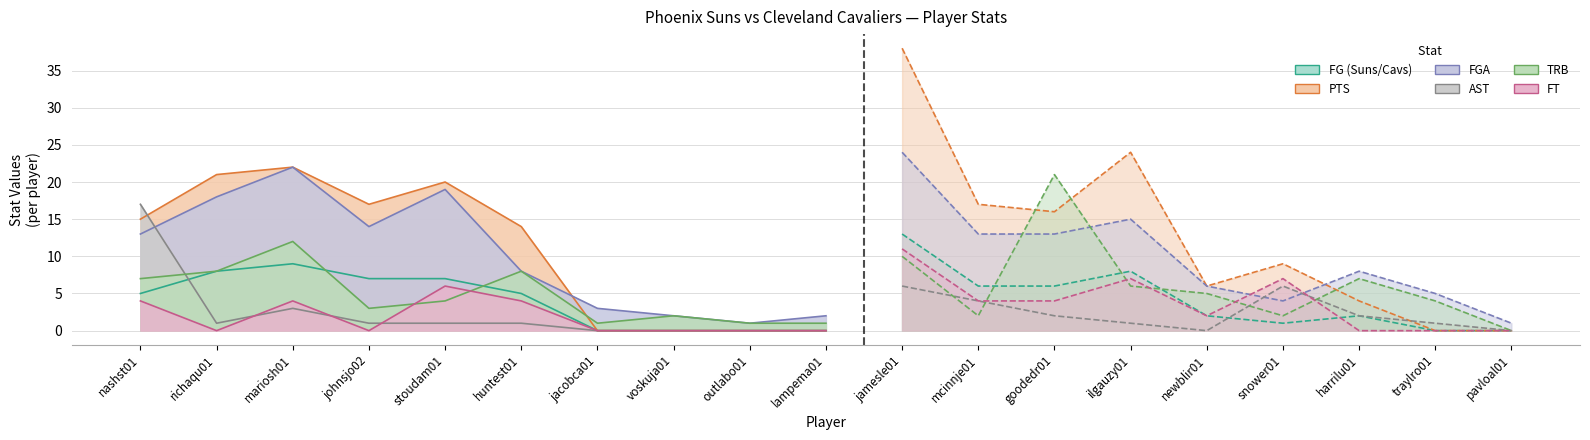

The FT series shows 0 at harrilu01. True or false?

True